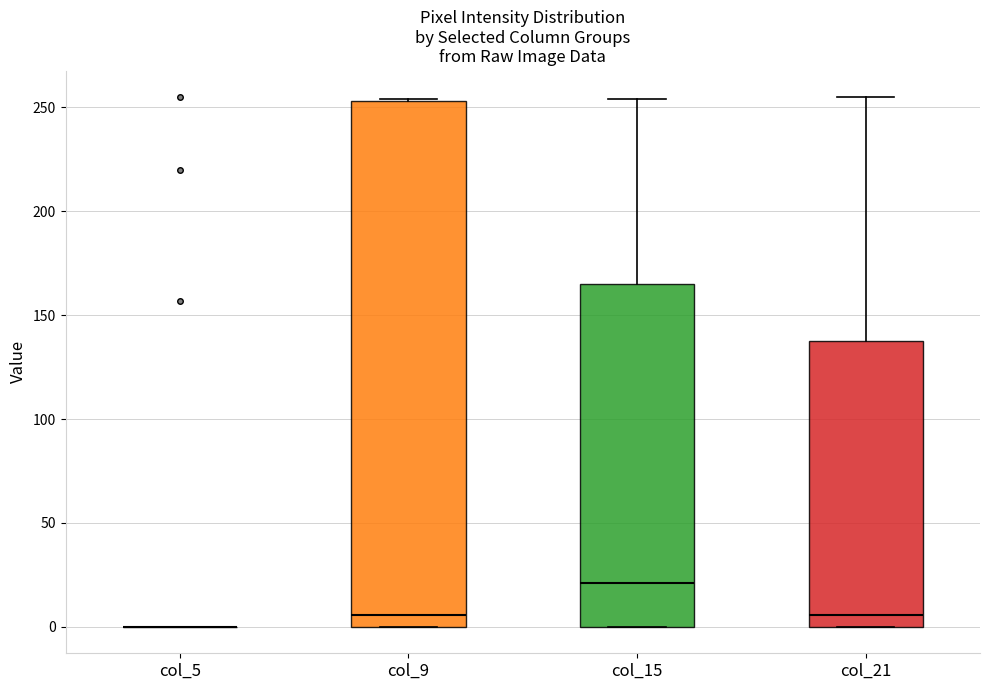

Reading left to right, read every box against the y-axis: the position of its median line, the range the box covers, and the ends of its whiskers. The values are not printed on the chart, so give them approximately, as read against the axis.

col_5: box collapsed to a line at 0, whiskers 0 to 0
col_9: median 5, box 0 to 255, whiskers 0 to 255
col_15: median 20, box 0 to 165, whiskers 0 to 255
col_21: median 5, box 0 to 140, whiskers 0 to 255